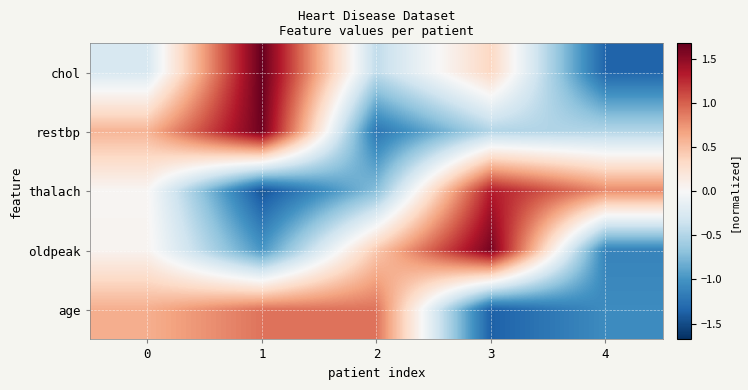

Which series changed the most between 2 and 3?

age